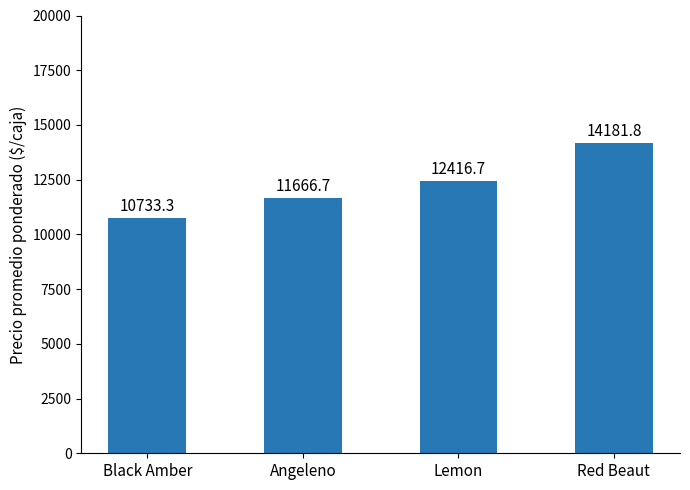

What is the sum of the values at Red Beaut and Black Amber?

24915.1